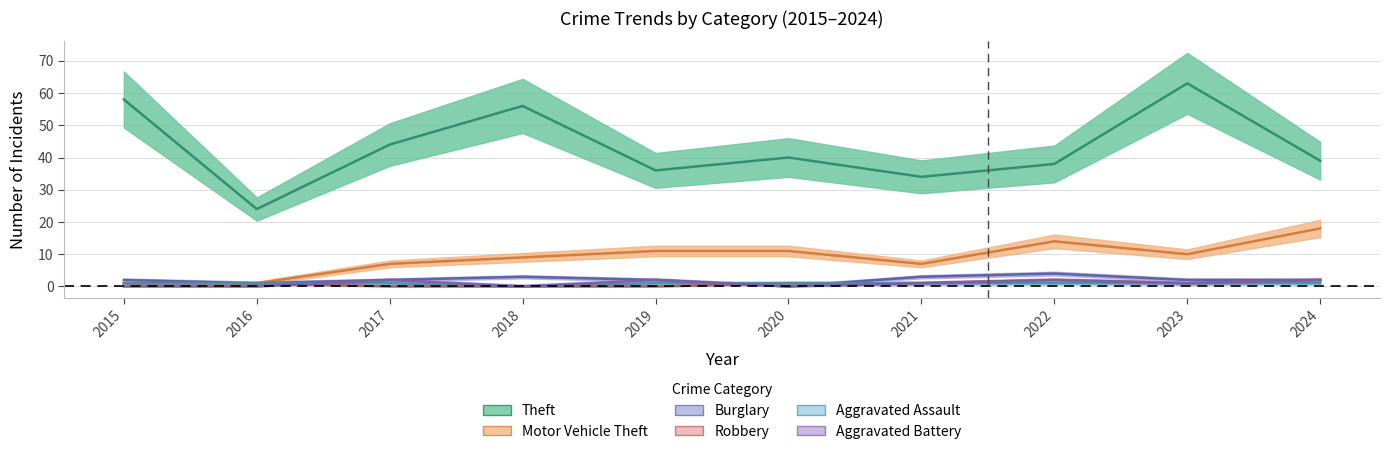

Is this an area chart (filled region under the line)?

No